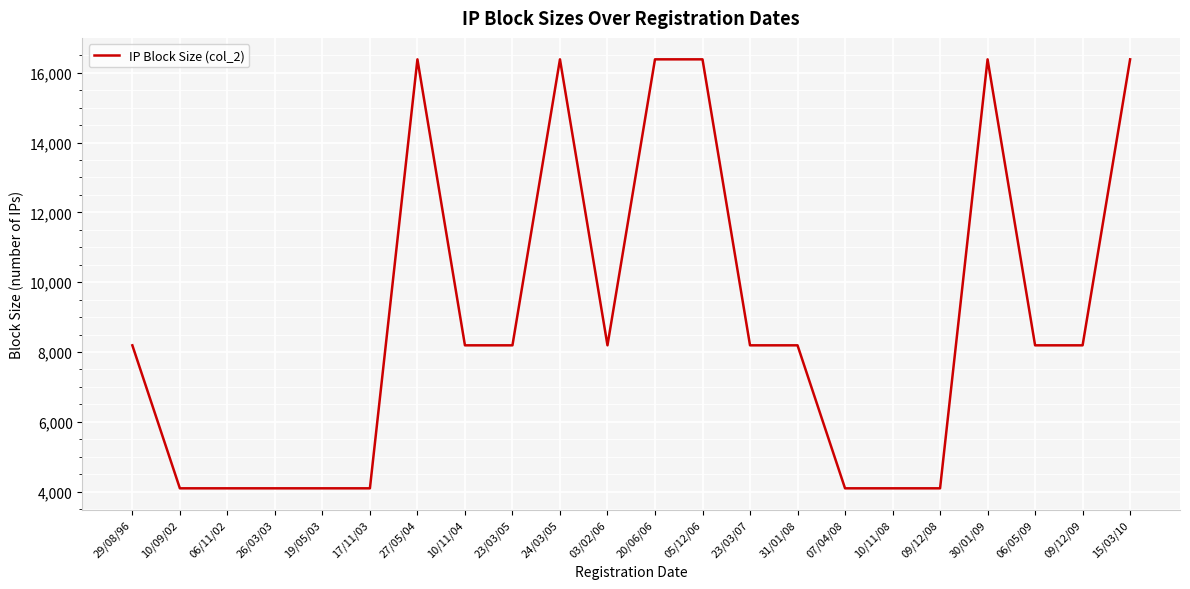

Approximately how many times larger is the value at 10/11/04 compared to 27/05/04?

0.5